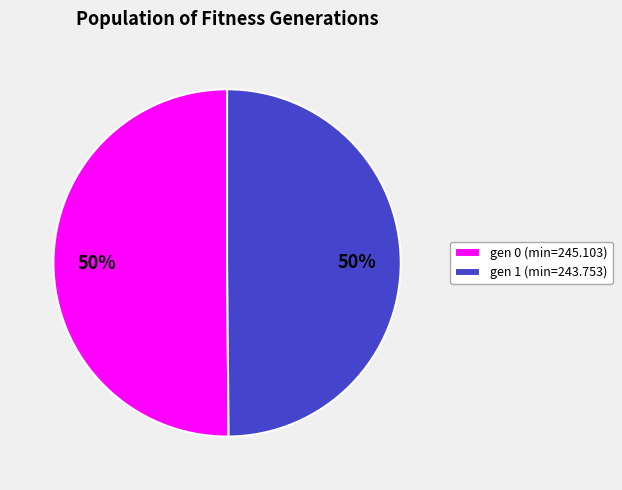

Is the sum of gen 1 (min=243.753) and gen 0 (min=245.103) greater than half?

Yes